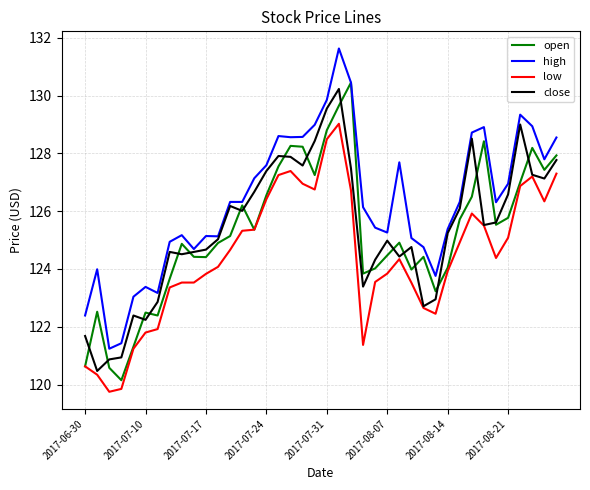

How many values in the open series are below 125?

20